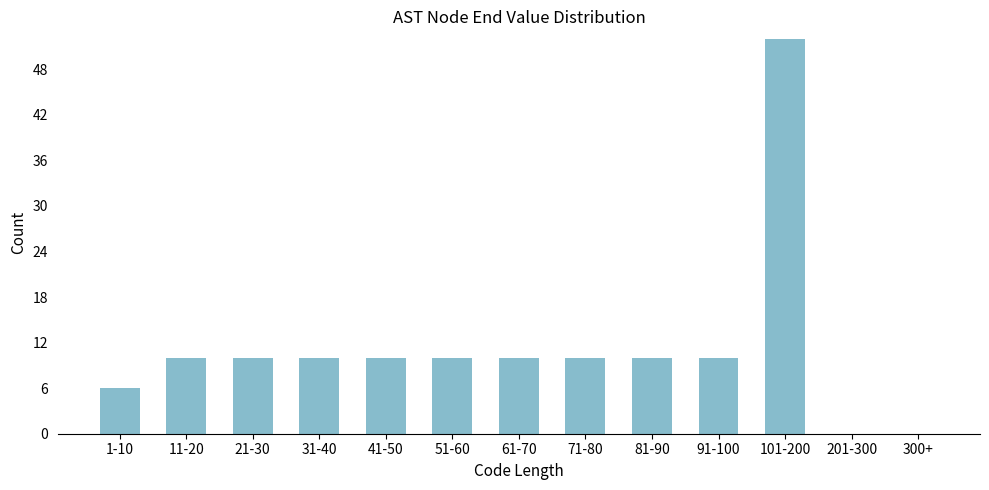

Reading right to left, transcribe all the data shown in this chart.

300+=0	201-300=0	101-200=52	91-100=10	81-90=10	71-80=10	61-70=10	51-60=10	41-50=10	31-40=10	21-30=10	11-20=10	1-10=6